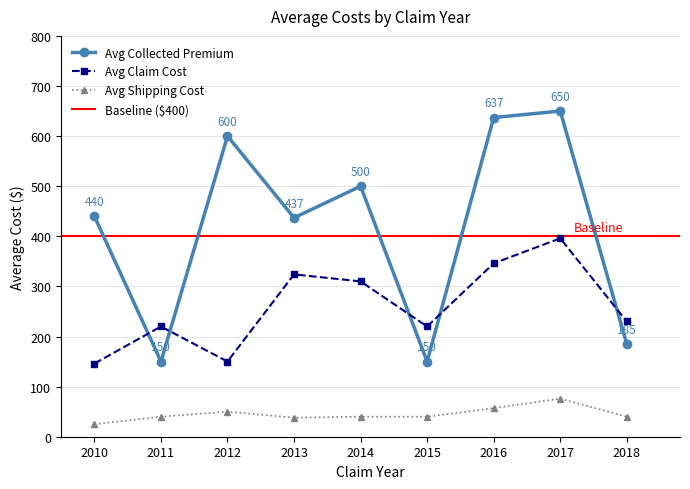

At which category is the sum across all series the highest?

7